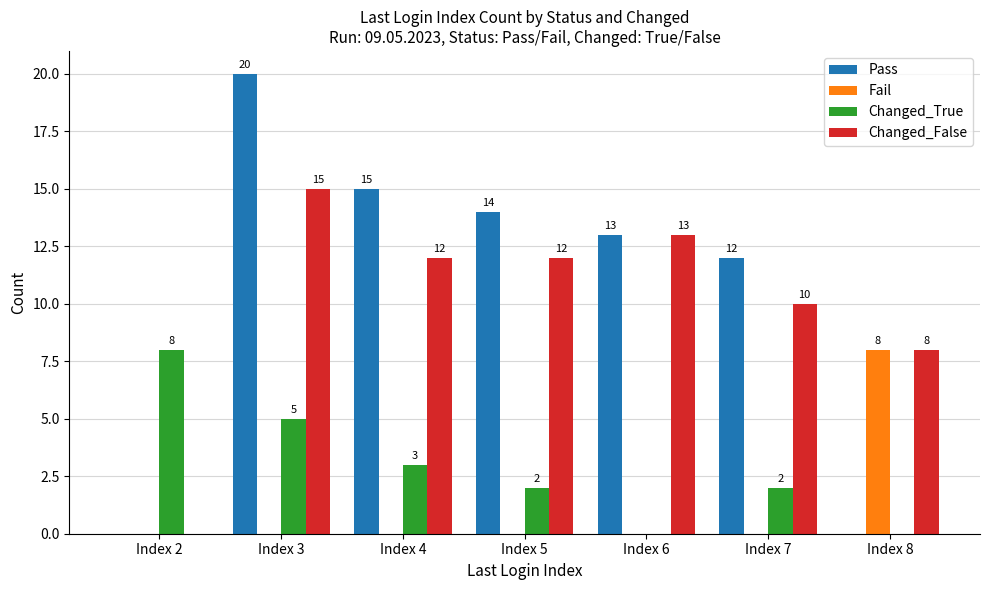

What is the total value across all series at Index 6?

26